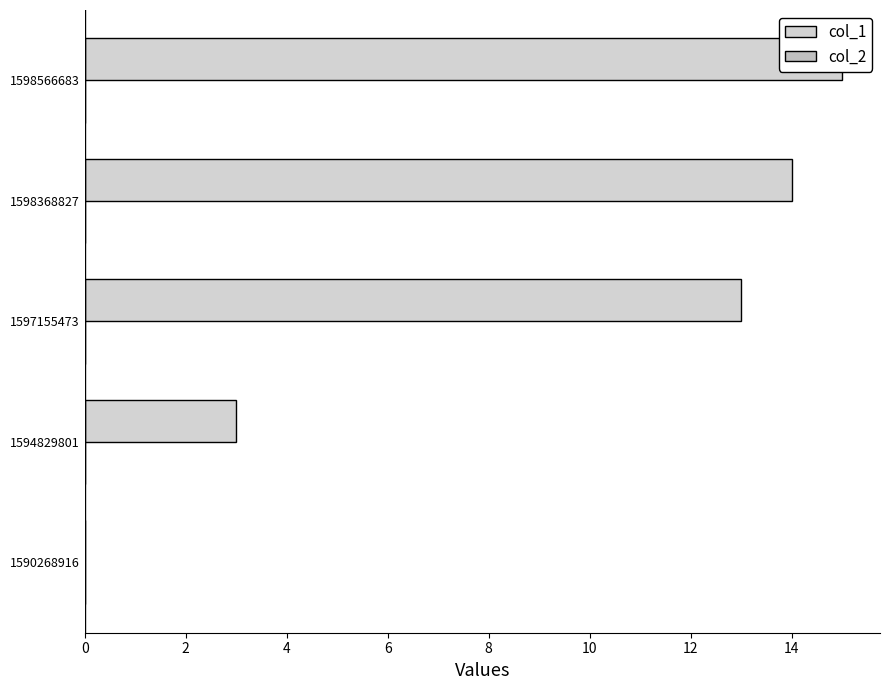

The col_2 series shows 0.2 at 4. True or false?

False